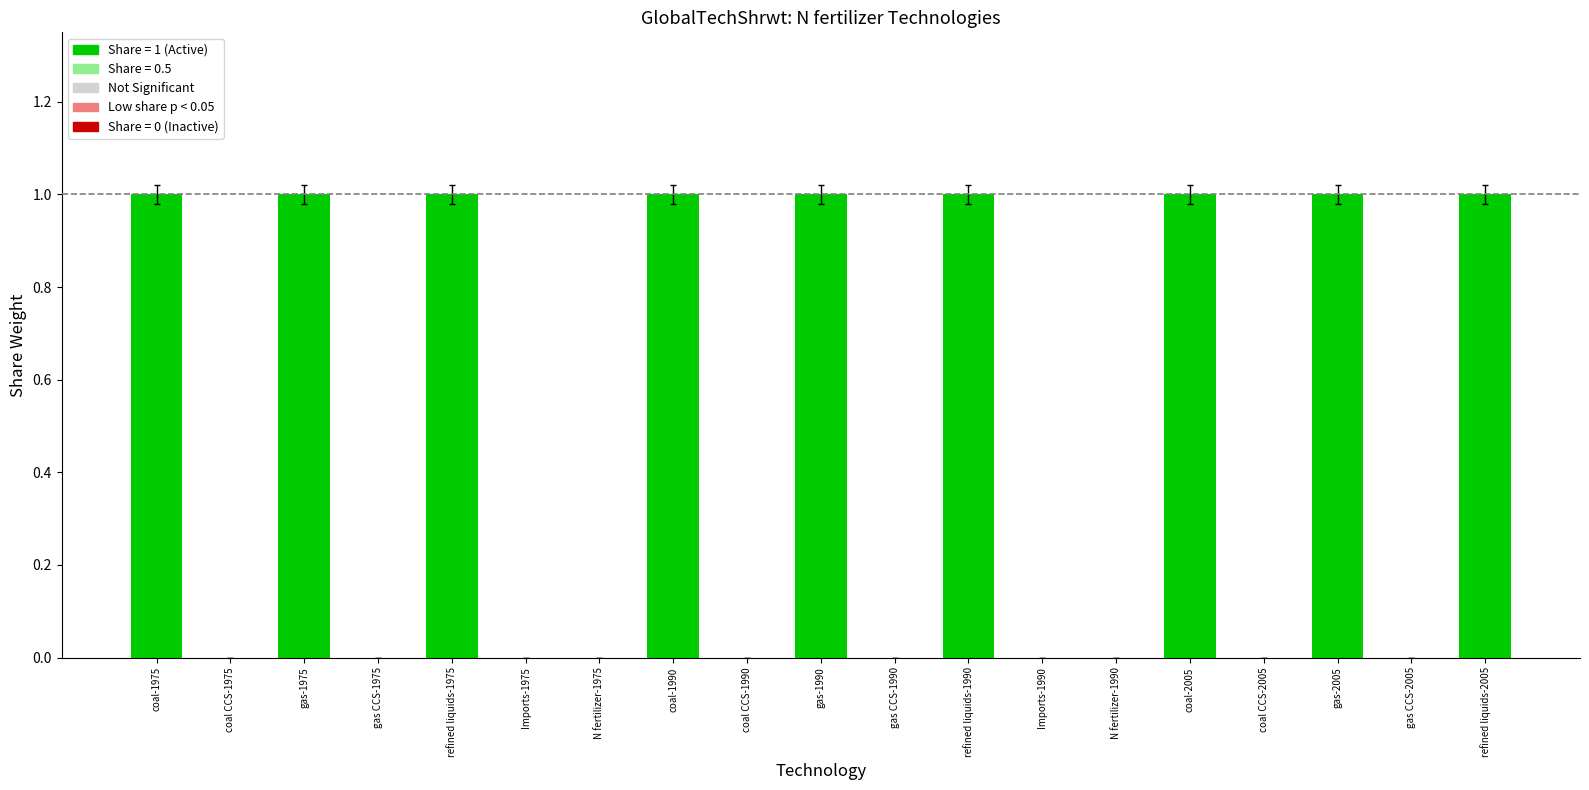

Count the number of data series in this chart.

1